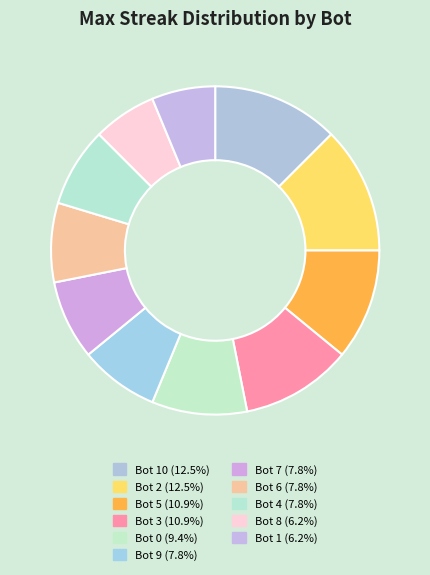

How many segments does this pie chart have?

11